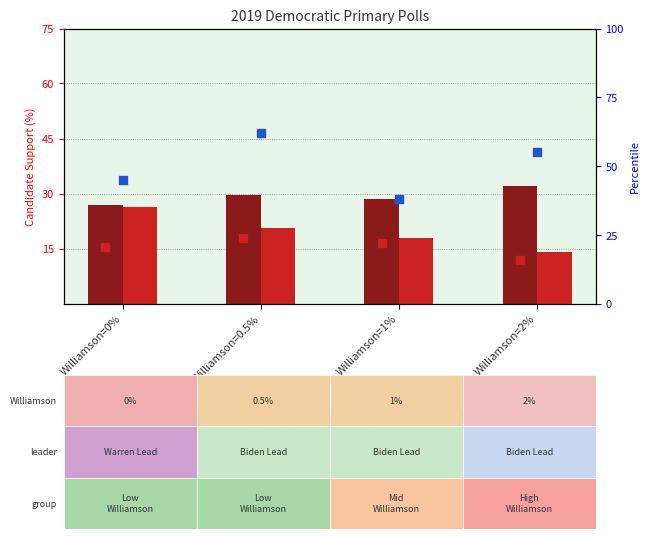

What is the total value across all series at Williamson=2%?

113.0